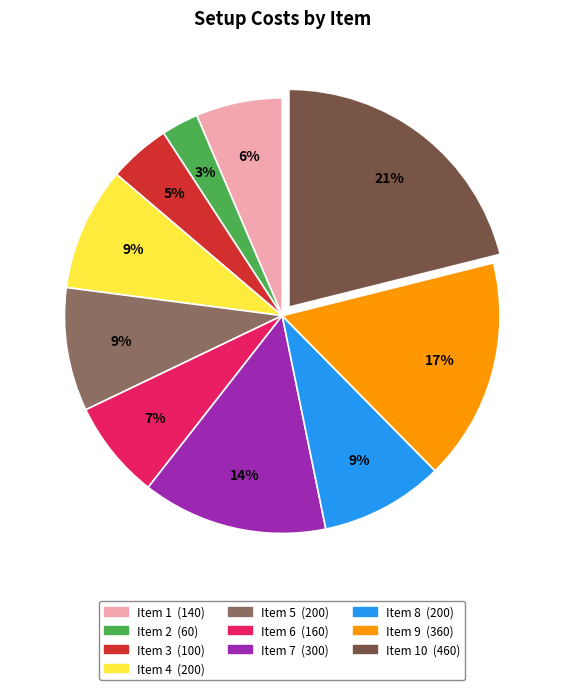

To the nearest percent, what is the average slice percentage?

10%